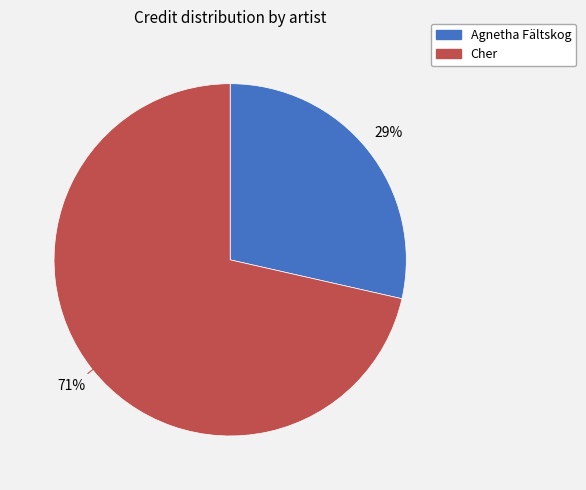

Which has a higher value, Agnetha Fältskog or Cher?

Cher